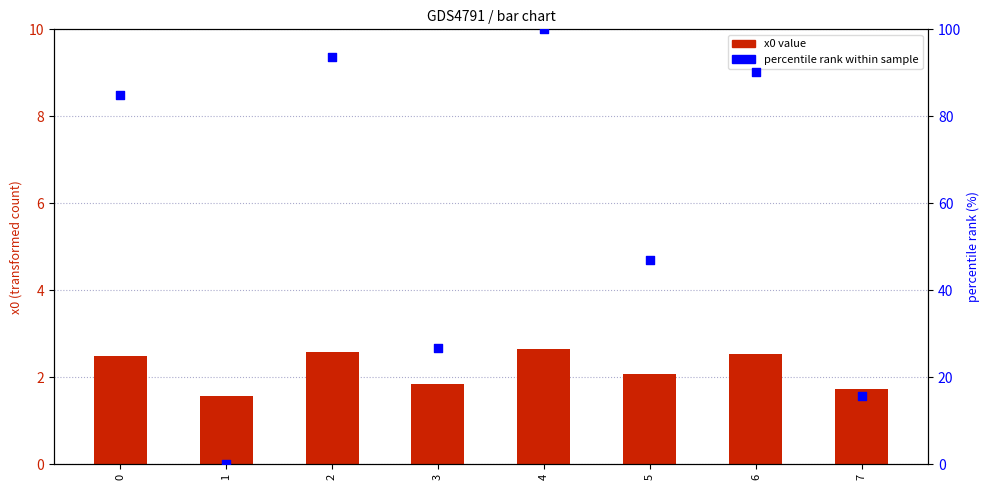

At how many categories does at least one series exceed 14?

7